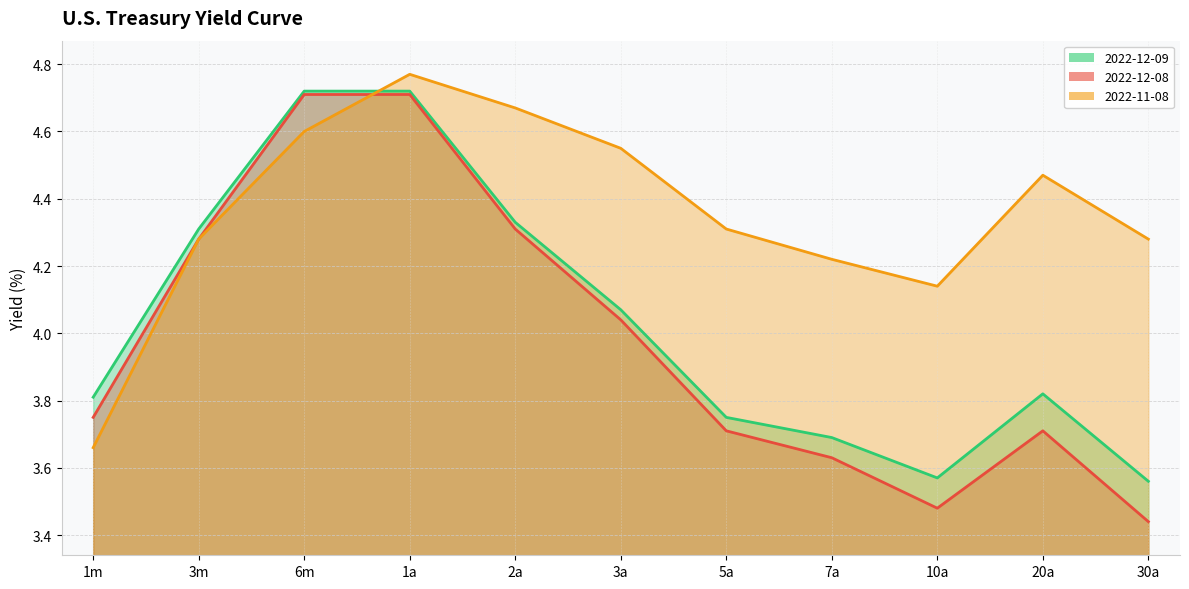

Does the chart have visible grid lines?

Yes